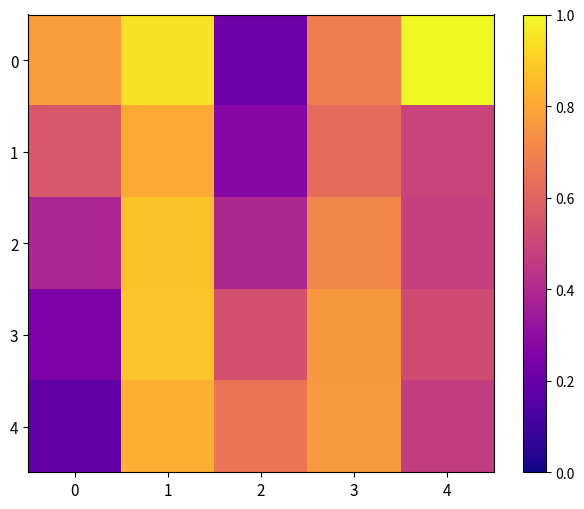

Reading left to right, transcribe all the data shown in this chart.

0: 0=0.8	1=0.9	2=0.2	3=0.7	4=1.0
1: 0=0.6	1=0.8	2=0.3	3=0.6	4=0.5
2: 0=0.4	1=0.9	2=0.4	3=0.7	4=0.5
3: 0=0.3	1=0.9	2=0.5	3=0.8	4=0.5
4: 0=0.2	1=0.8	2=0.7	3=0.8	4=0.5